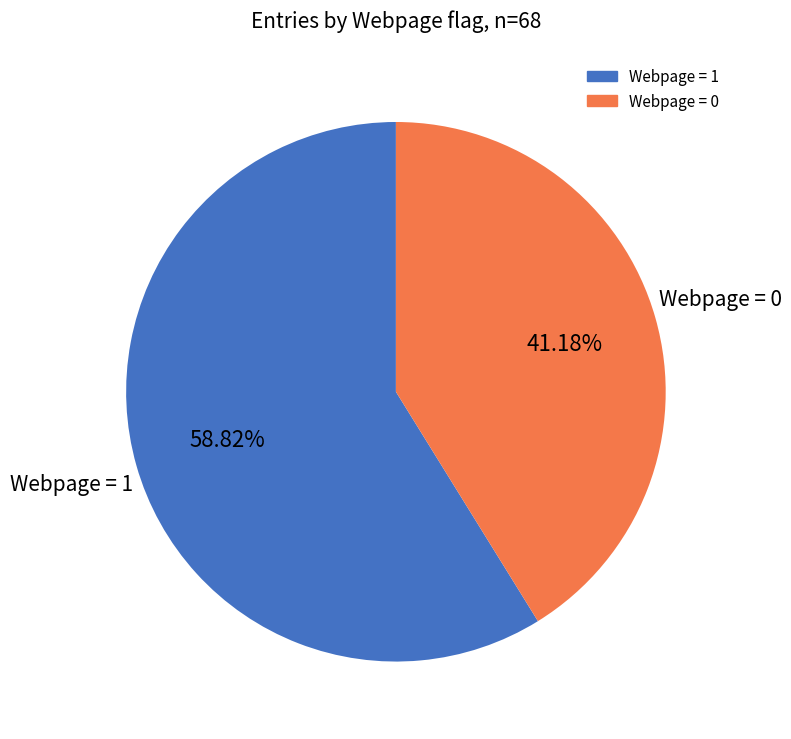

Is there any slice that represents more than half of the pie?

Yes